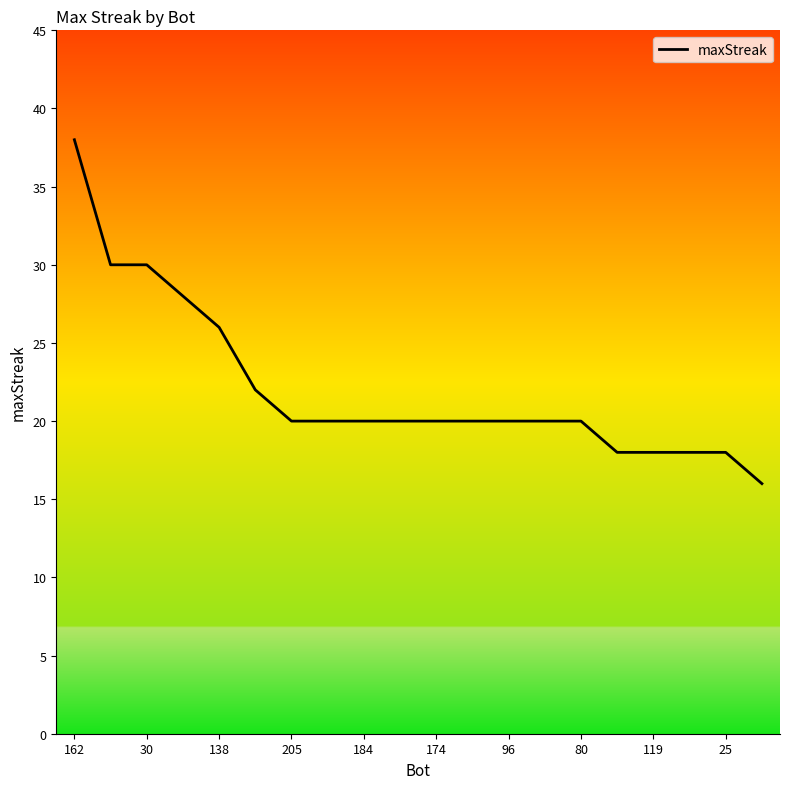

What is the average value?

22